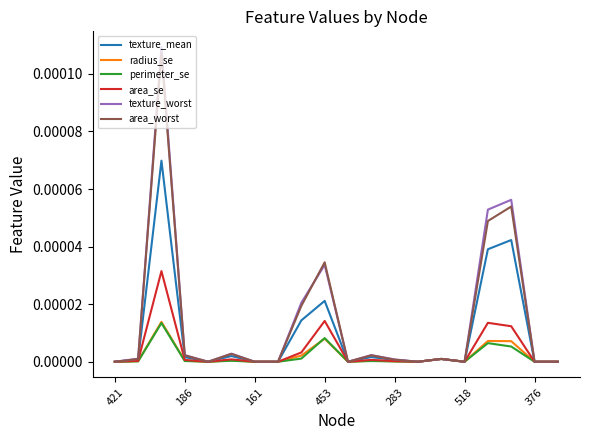

Which series has the largest range (max minus min)?

texture_worst